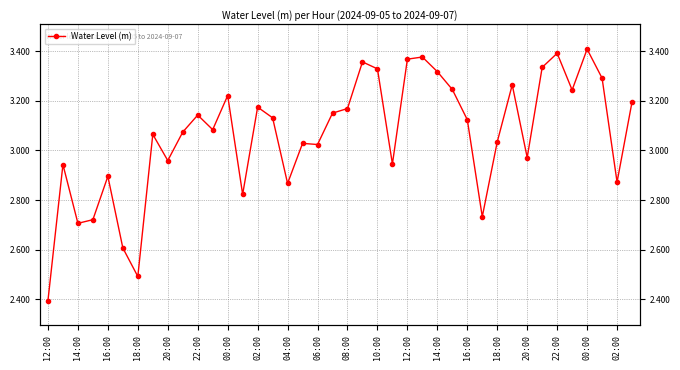

Which category has the lowest value across all series?

12:00